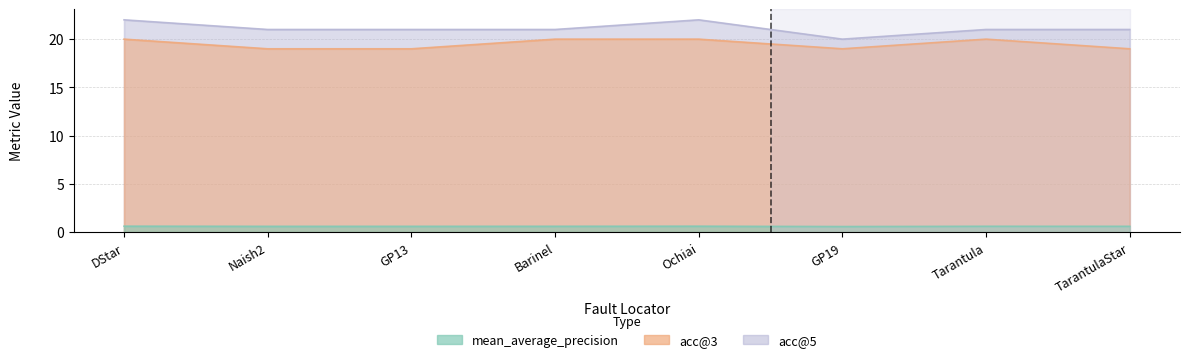

Read the acc@5 value at GP19.

20.0